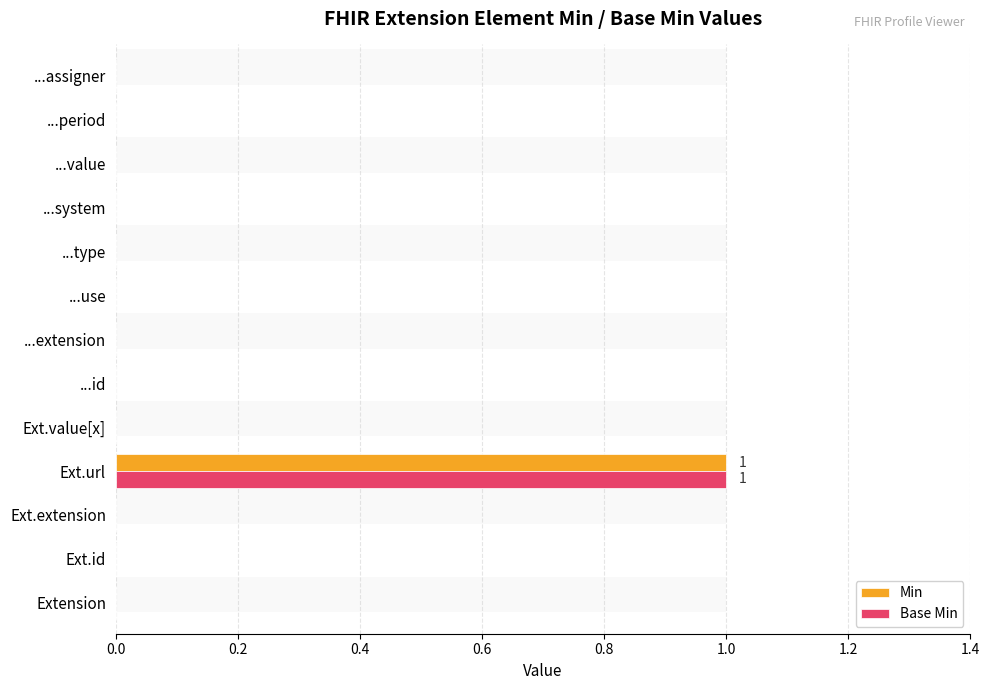

What is the maximum value shown in the chart?

1